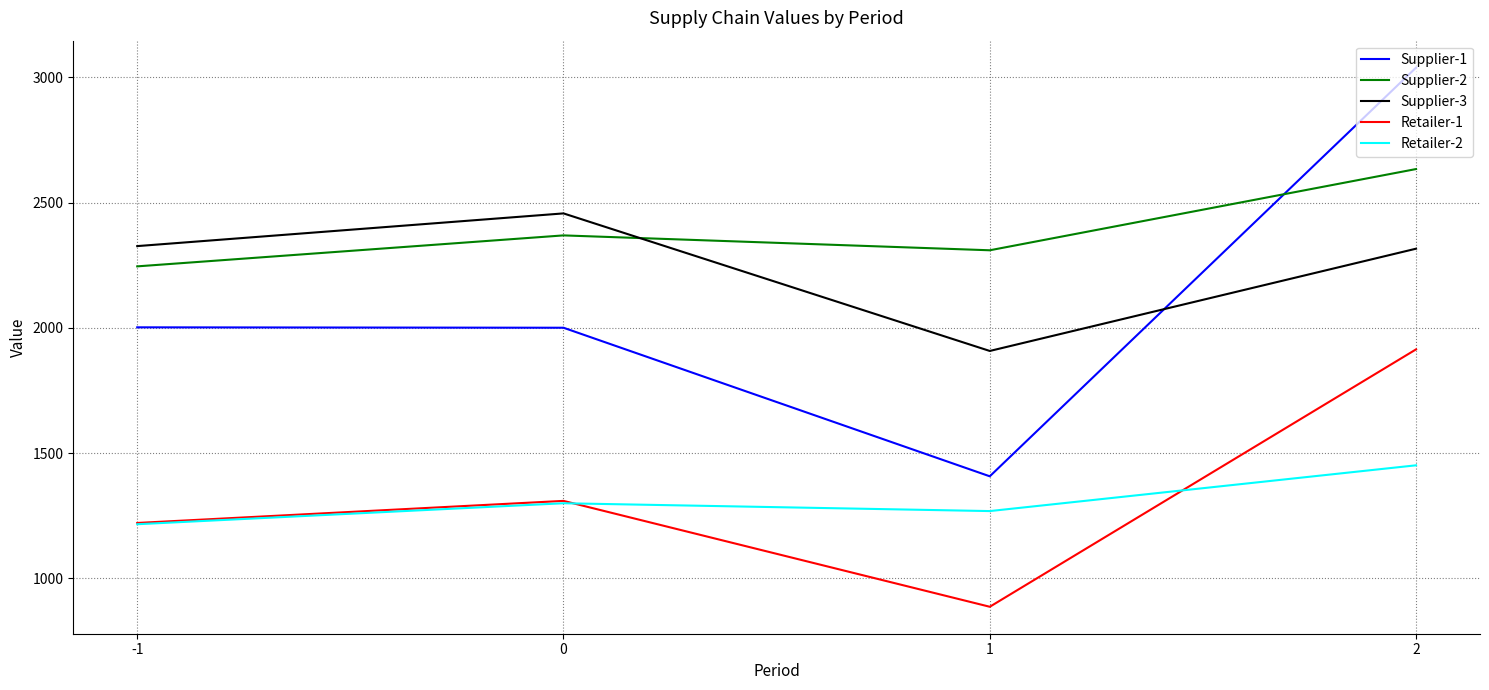

What are all the series names shown in the legend?

Supplier-1, Supplier-2, Supplier-3, Retailer-1, Retailer-2